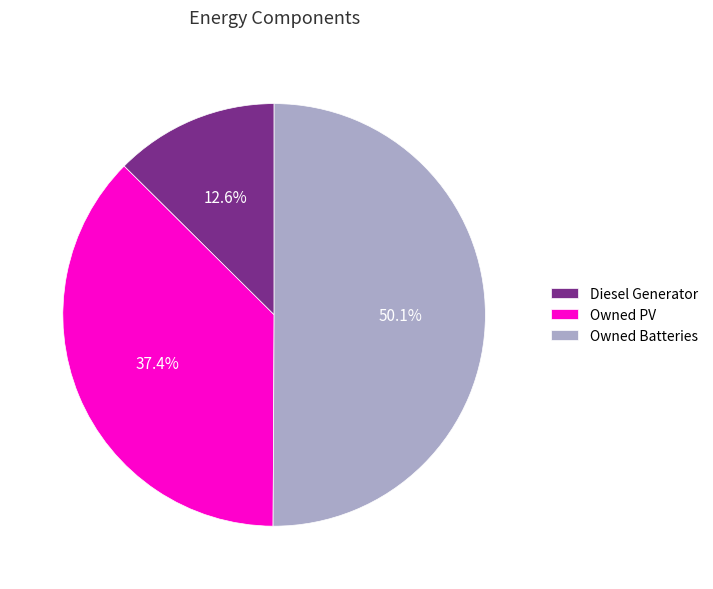

The Owned PV slice represents 37% of the pie. True or false?

True